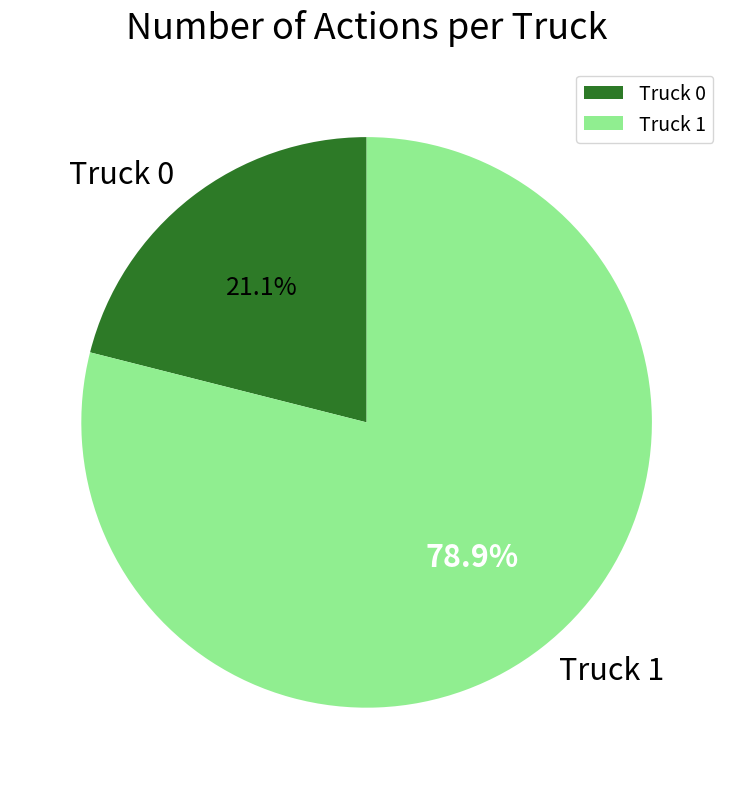

Combined, do Truck 0 and Truck 1 account for over 50%?

Yes